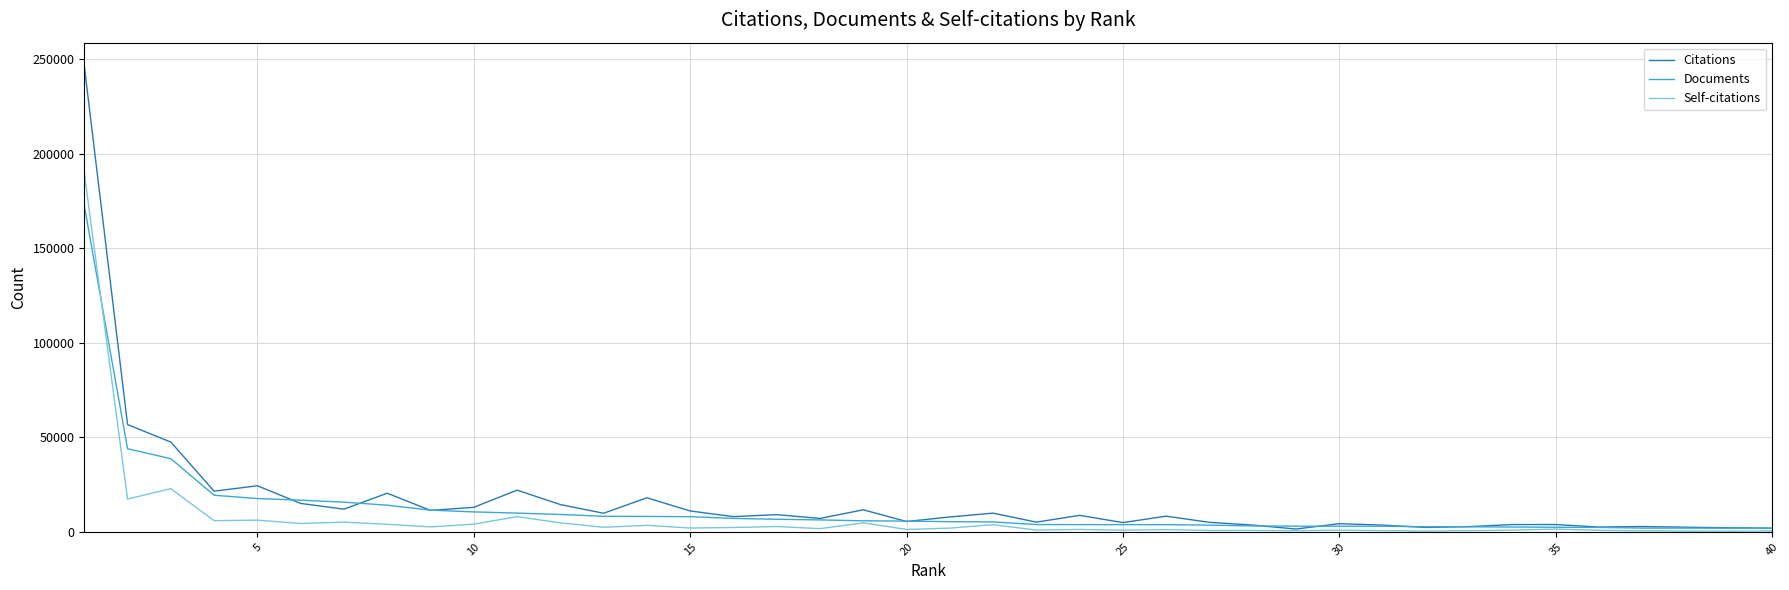

How many lines are shown in the chart?

3